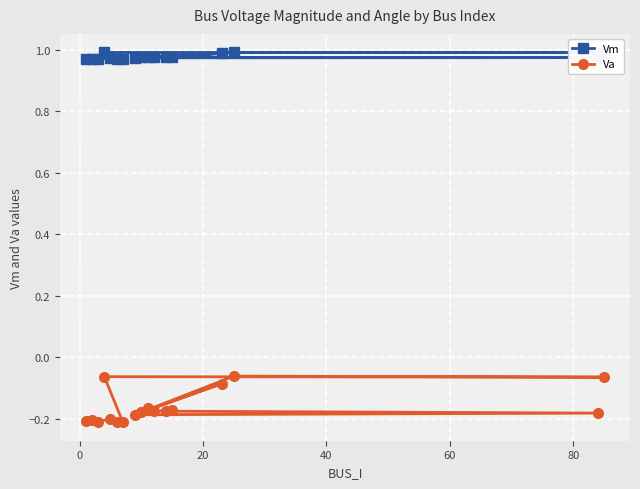

What is the difference between the maximum and minimum values in the Va series?

0.1